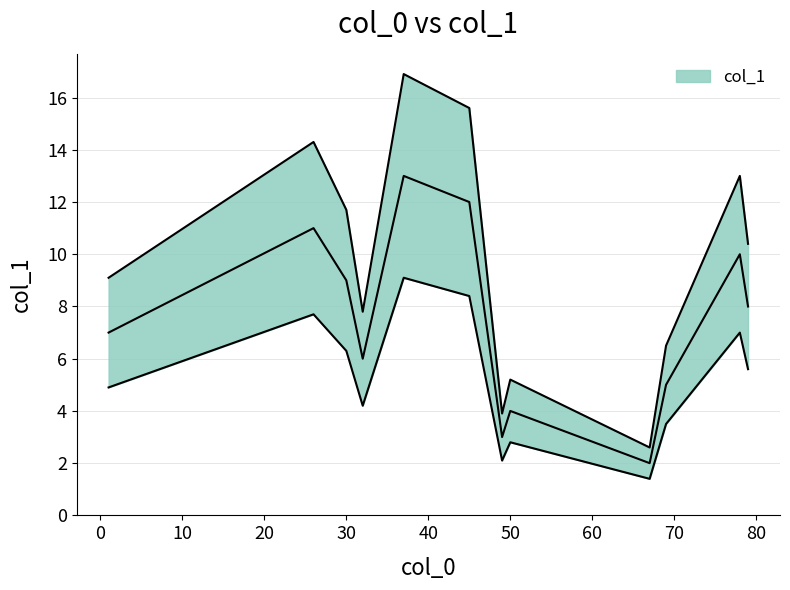

True or false: there are more than 1 points higher than both neighbors.

True